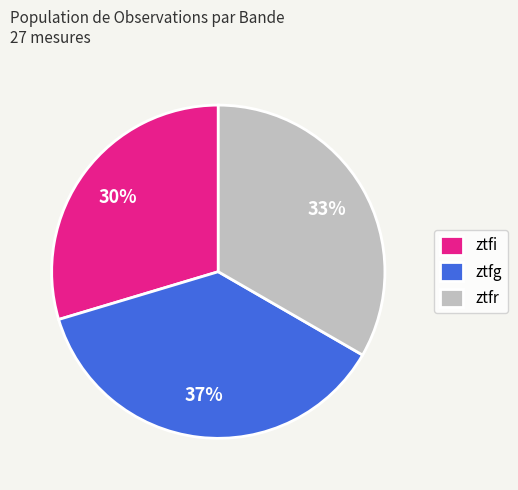

To the nearest percent, what is the difference between the ztfr and ztfg slice percentages?

4%